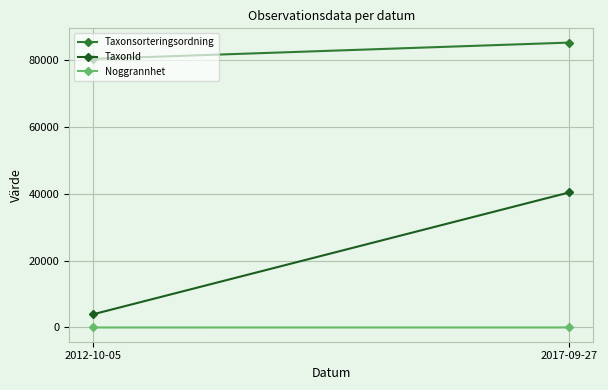

Reading left to right, extract all data points from this chart.

Taxonsorteringsordning: 2012-10-05=80429.1	2017-09-27=85310.0
TaxonId: 2012-10-05=3935.6	2017-09-27=40457.2
Noggrannhet: 2012-10-05=5.0	2017-09-27=10.0